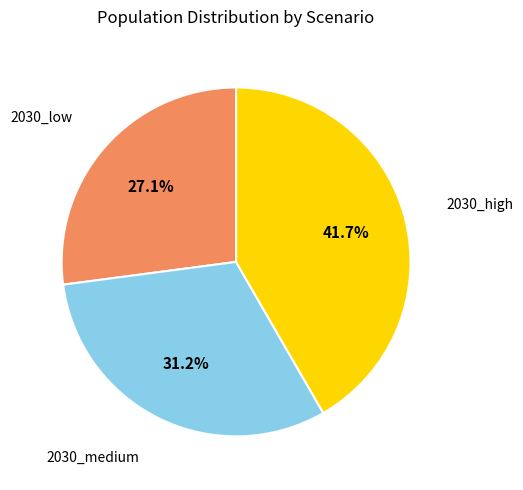

To the nearest percent, what is the average slice percentage?

33%